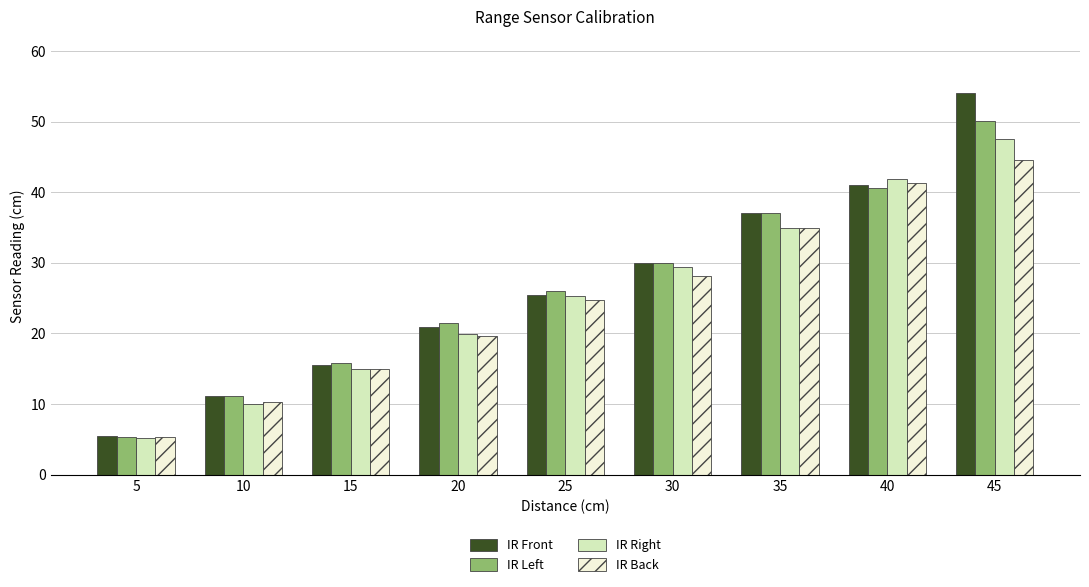

At which label does IR Back reach its minimum?

5